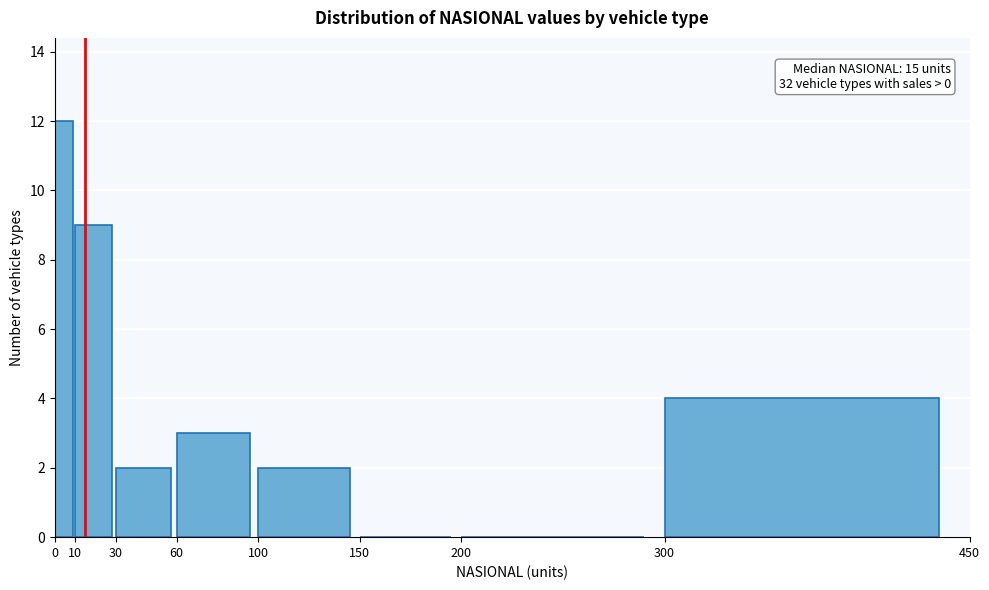

Which range on the x-axis has the tallest bar?

0 to 10